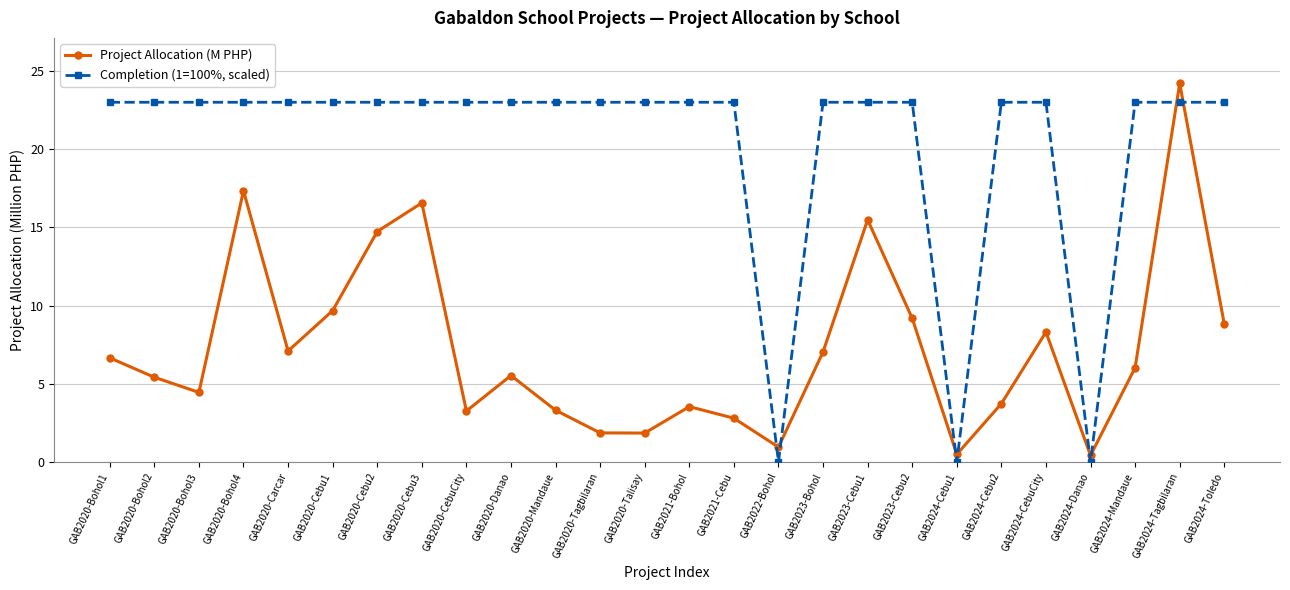

What is the sum of all Completion (1=100%, scaled) values?

529.2